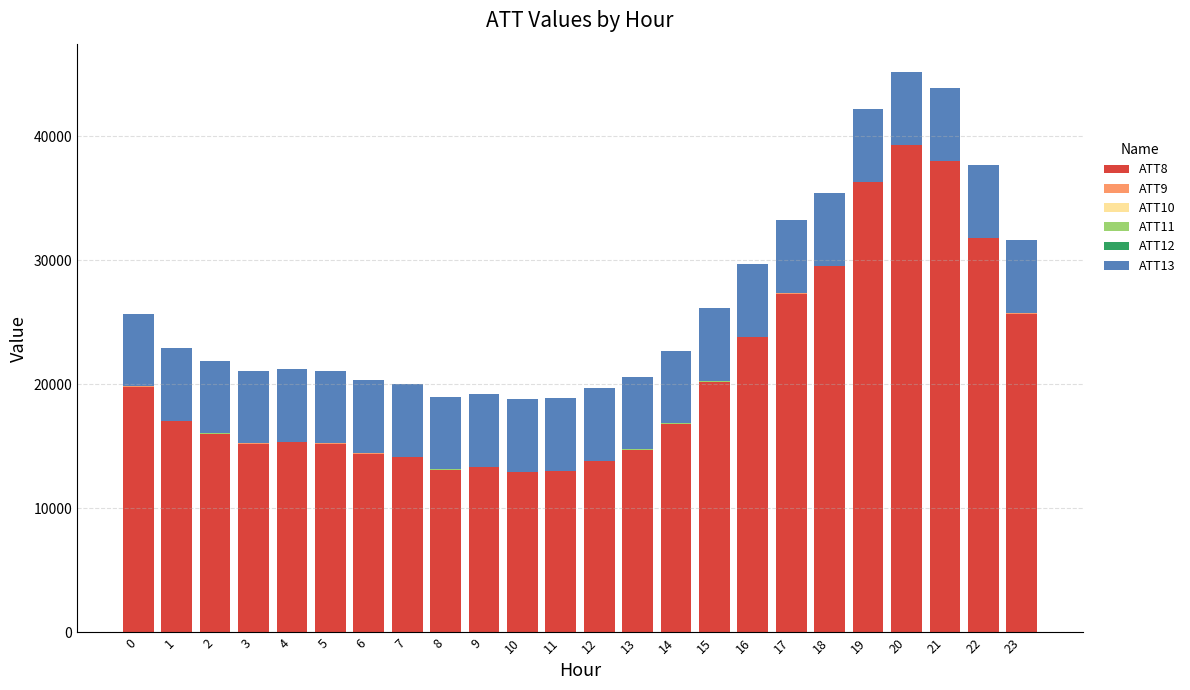

The value of ATT9 at 14 is 4.6. True or false?

False